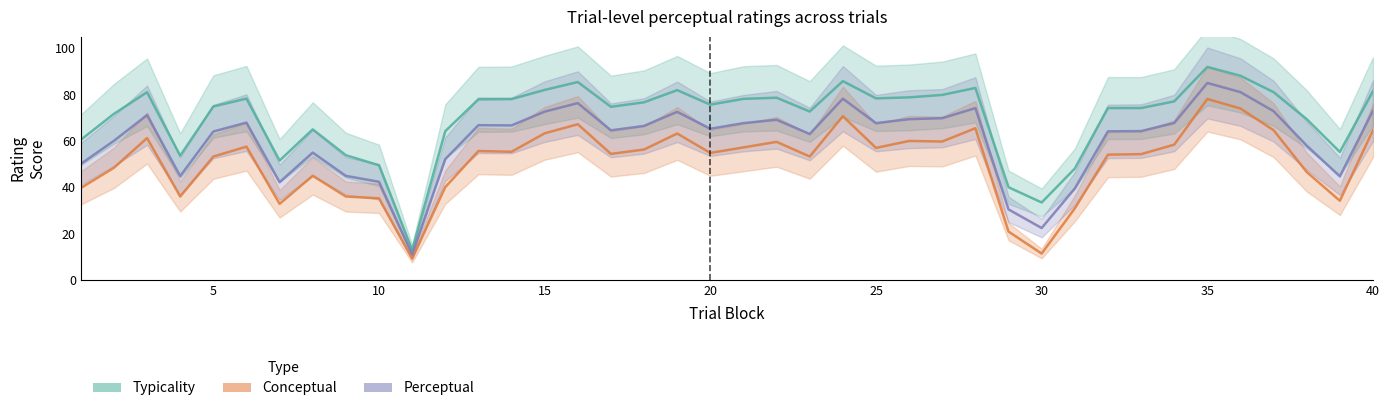

What is the greatest value displayed?

92.0